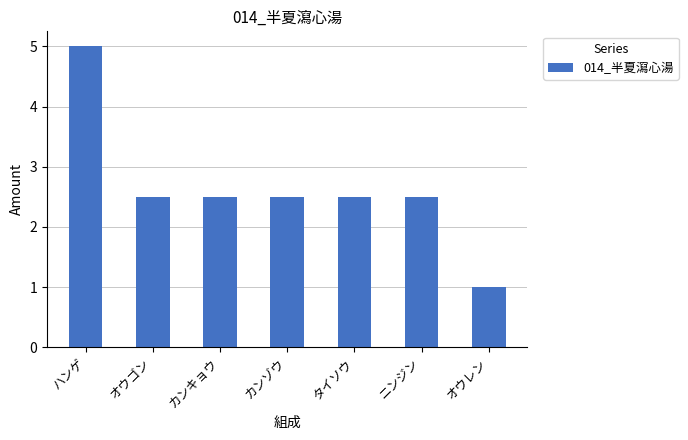

Are the bars horizontal?

No